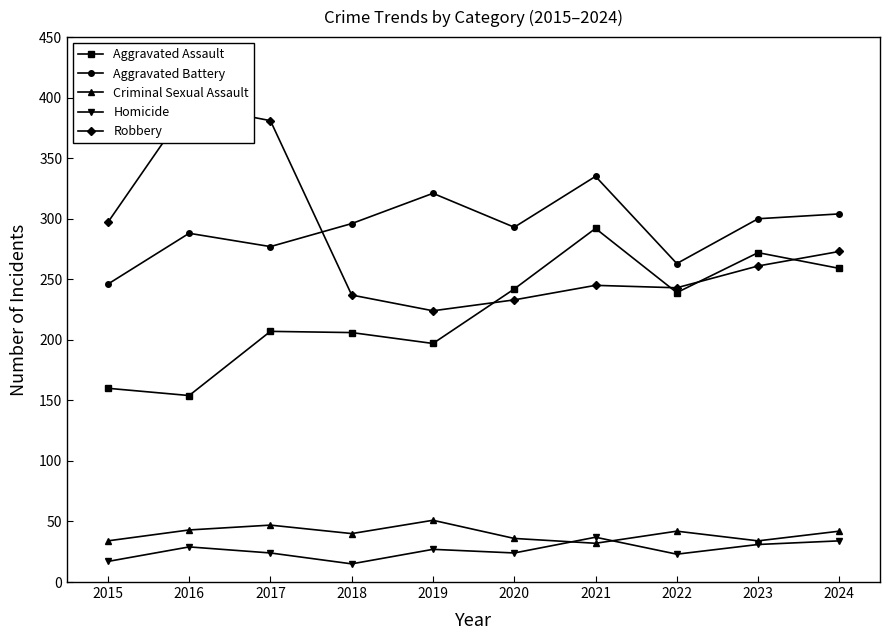

True or false: Aggravated Assault has more than 2 points higher than both neighbors.

True